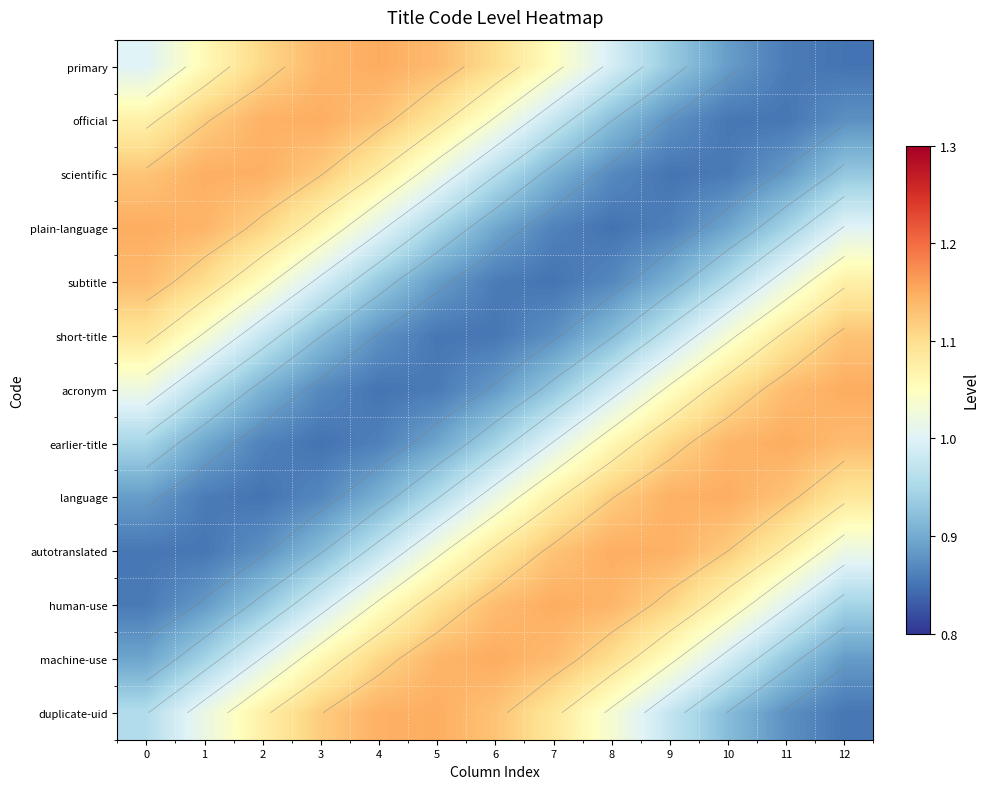

What is the difference between the second highest and second lowest values in the human-use series?

0.3